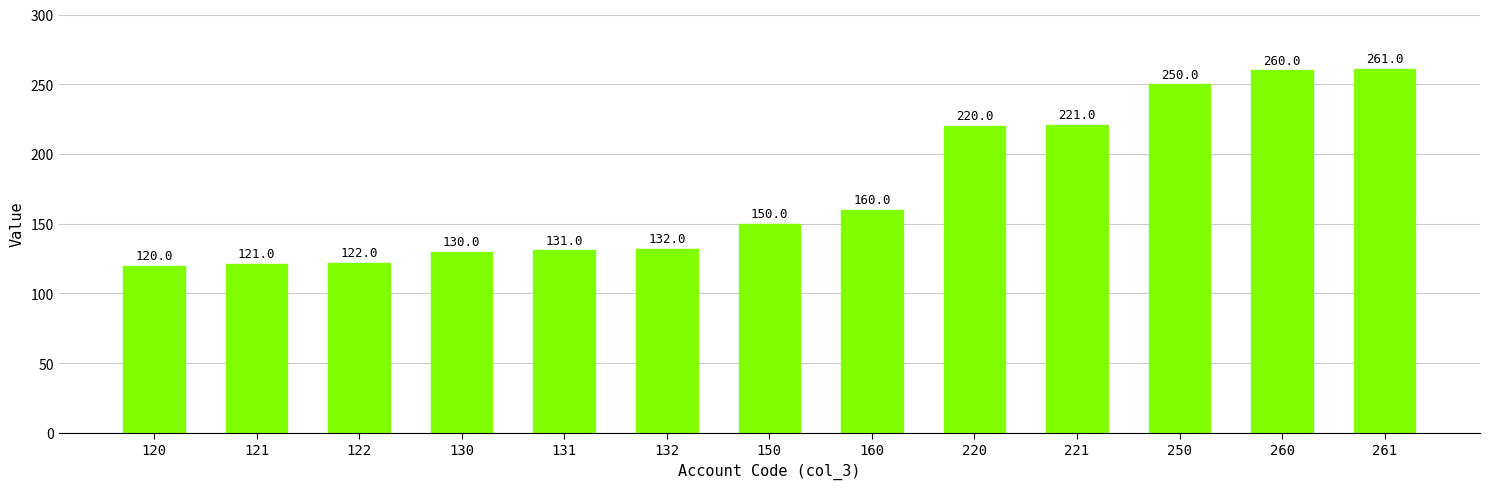

Reading left to right, list all the values displayed in this chart.

120	121	122	130	131	132	150	160	220	221	250	260	261